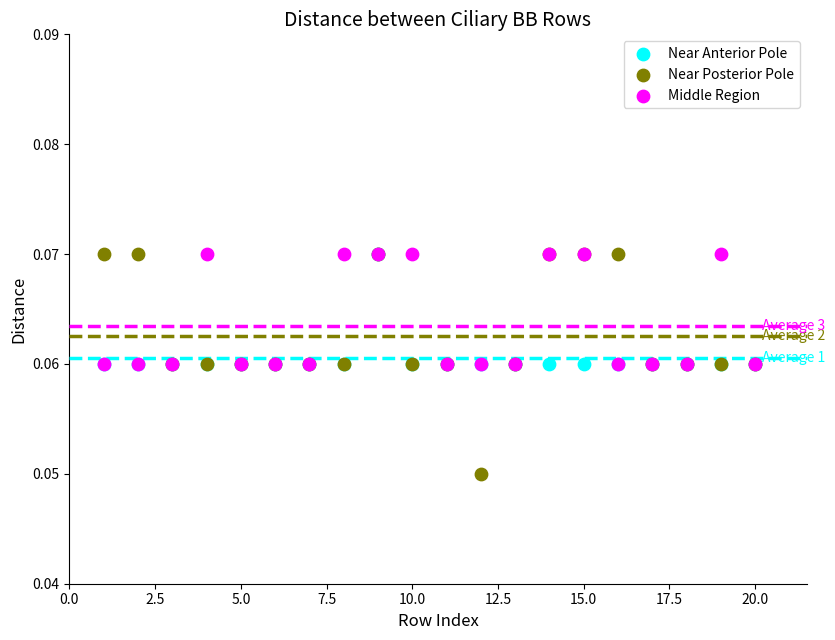

Which series has the widest spread of Y values?

Near Posterior Pole